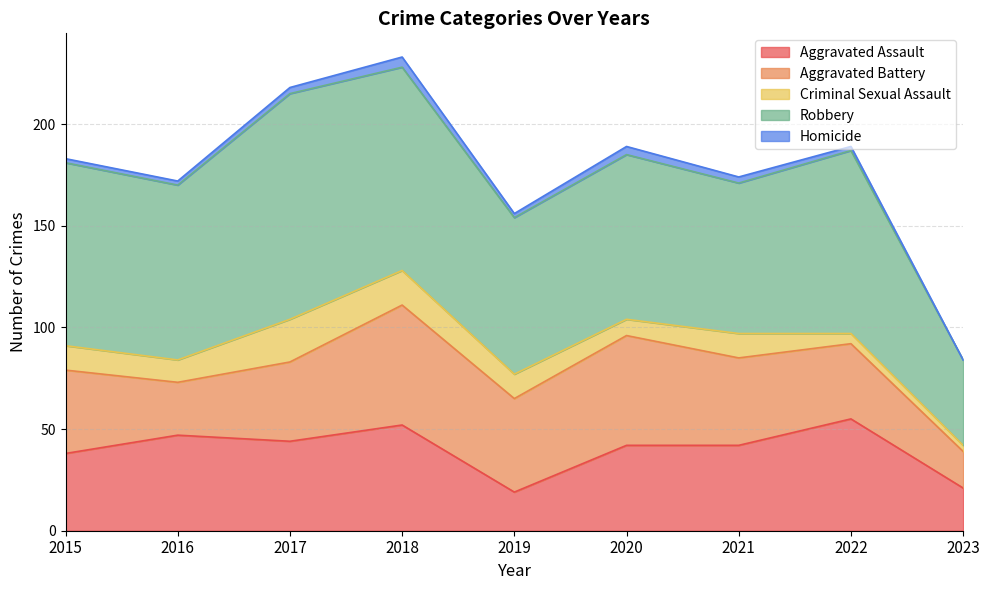

What is the difference between the highest and lowest values at 2020?

77